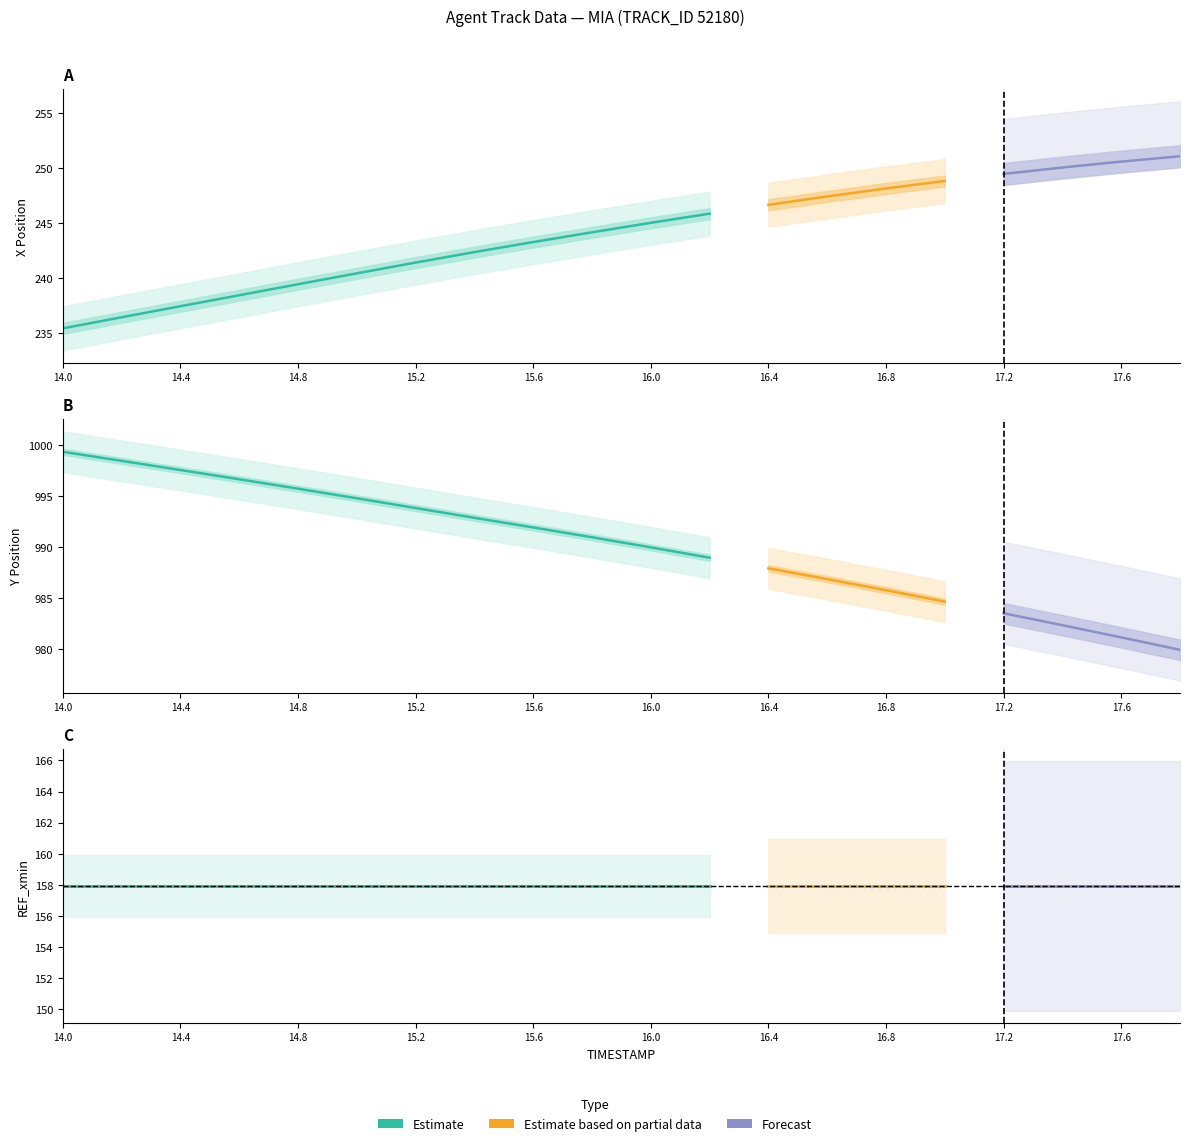

What is the total value across all series at 17.6?

1389.7